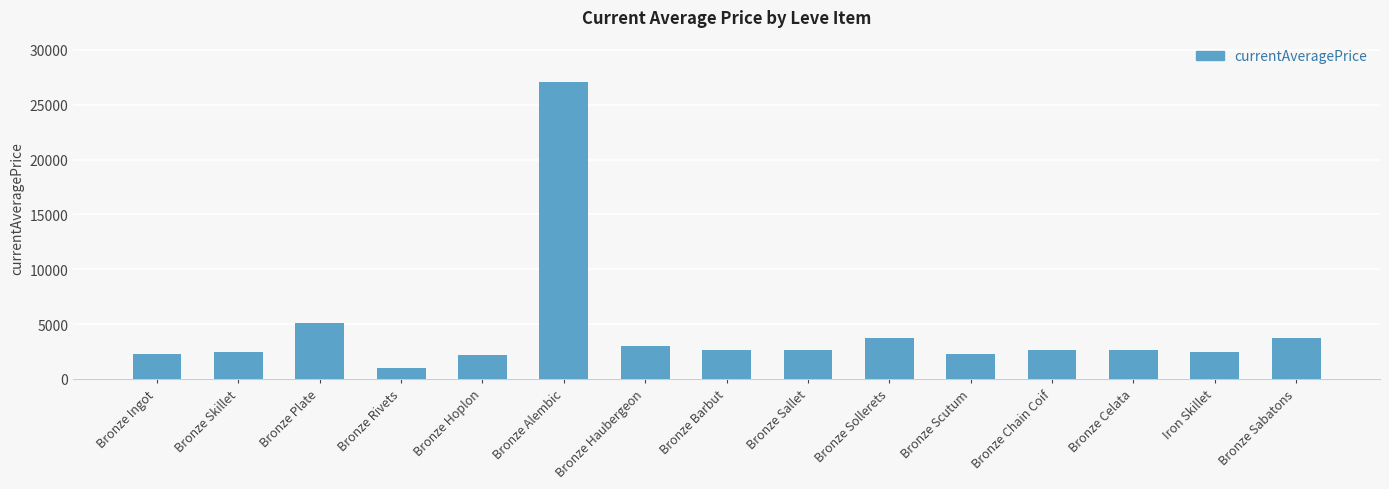

What is the approximate value at Bronze Sallet?

2662.0